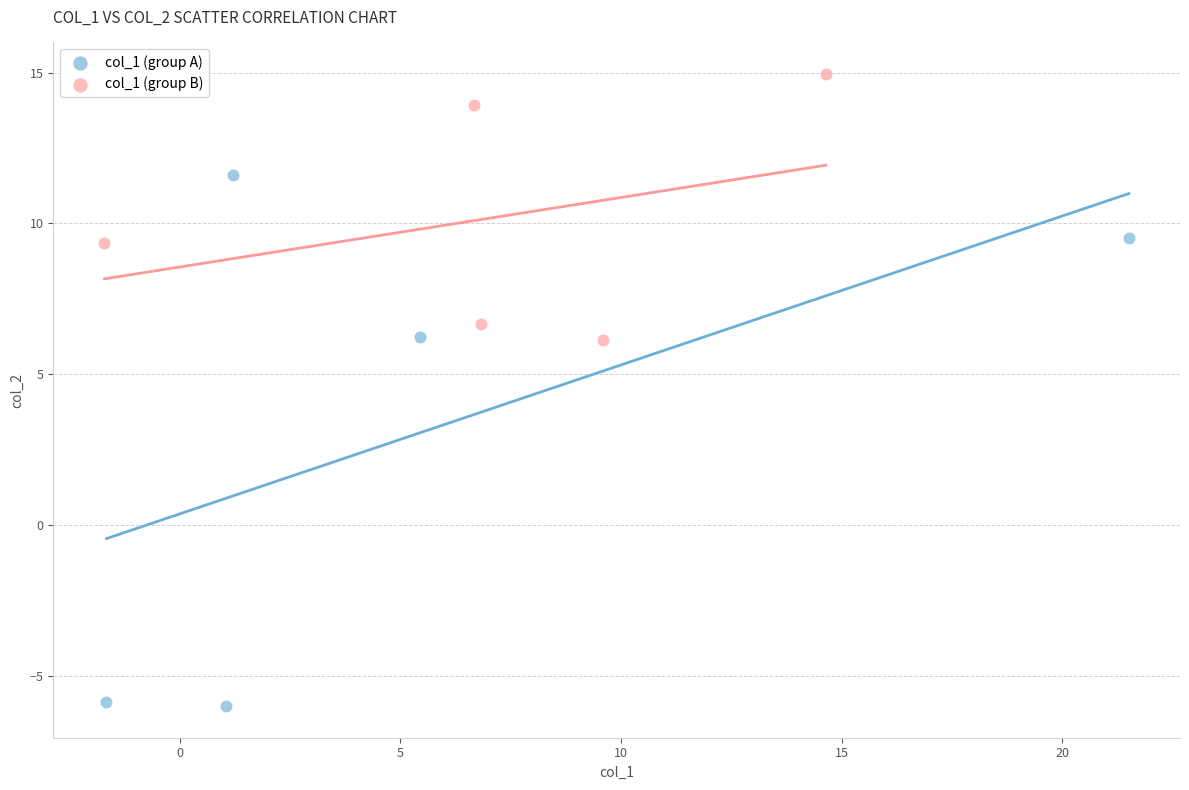

What are all the series names shown in the legend?

col_1 (group A), col_1 (group B)